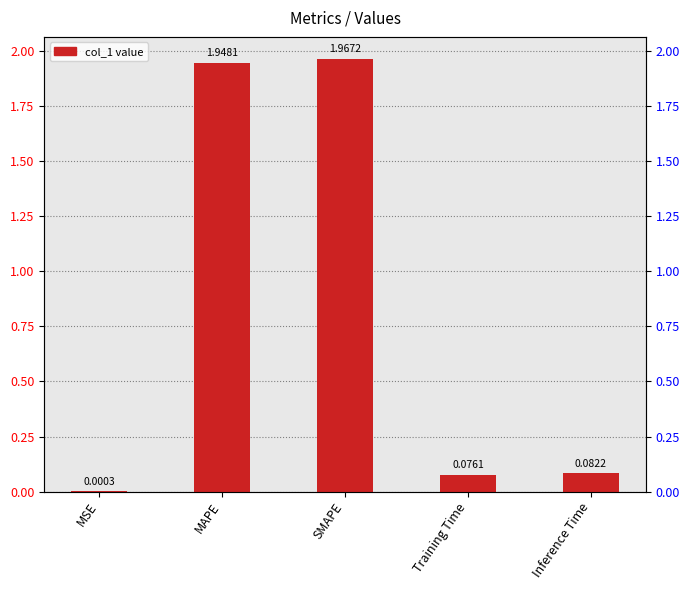

What is the sum of all values?

4.1